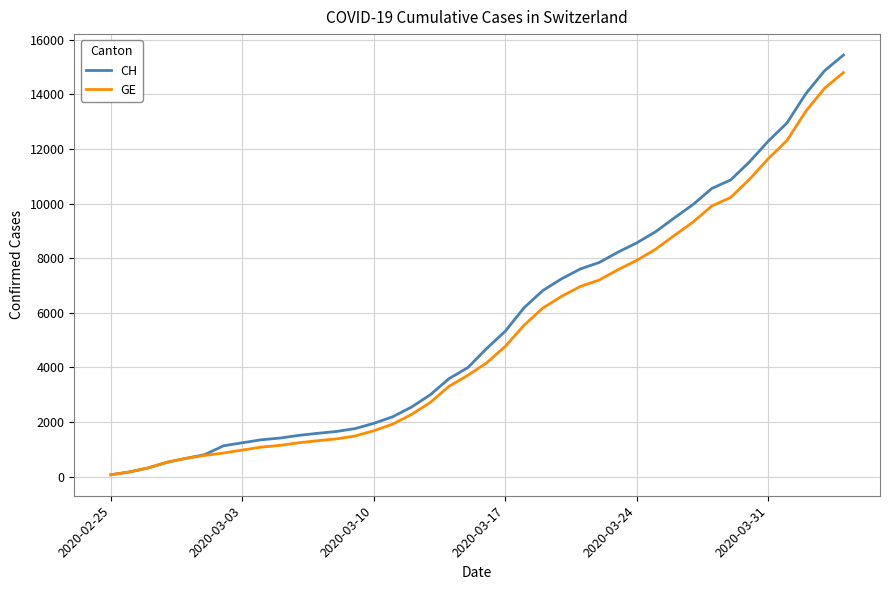

Which series has the widest spread of values?

CH